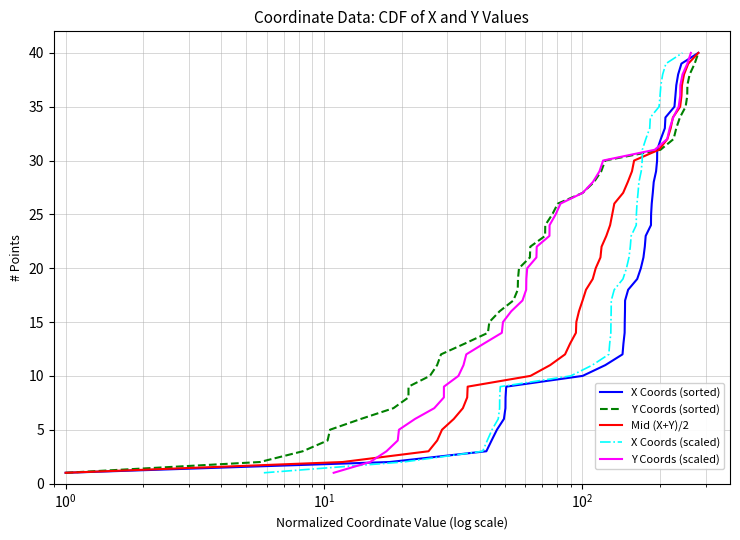

How many lines are shown in the chart?

5